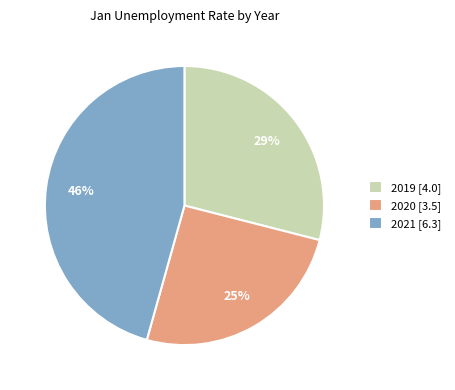

Which category has the biggest portion of the pie?

2021